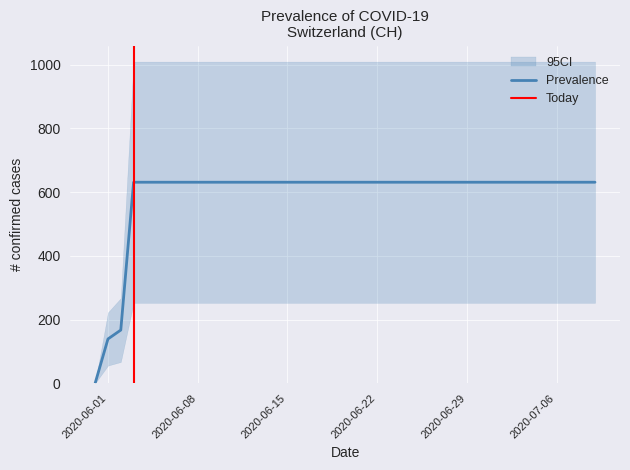

What is the label of the 16th point from the right?

2020-06-24